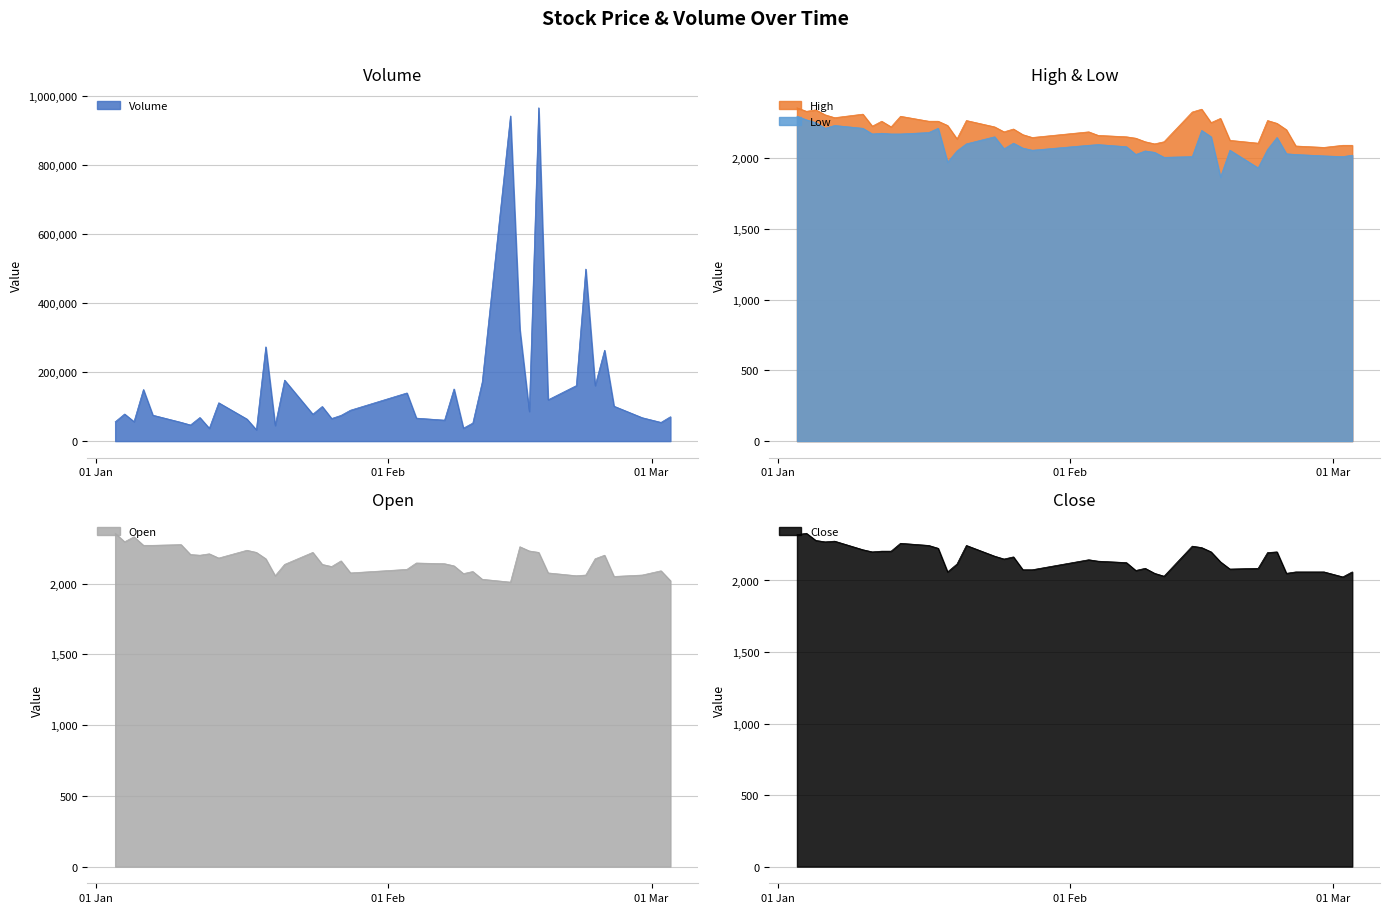

What is the sum of all Volume values?

6219319